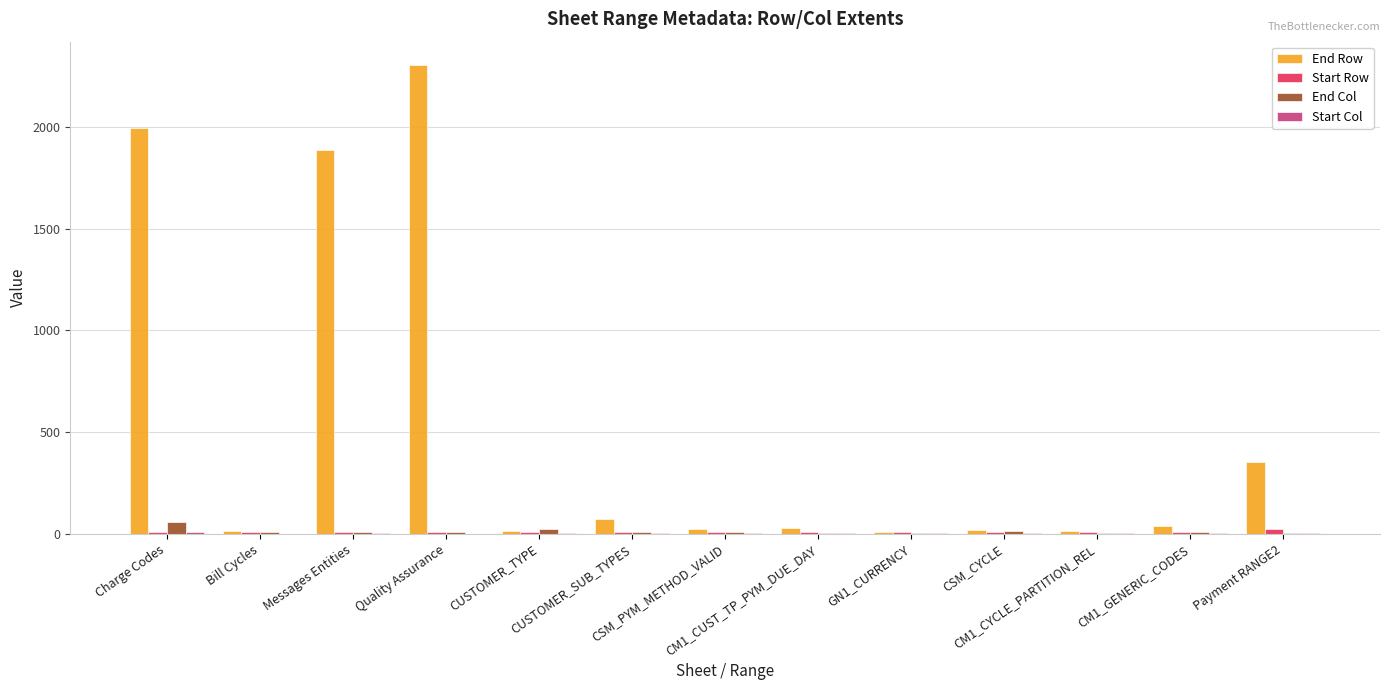

Which series has the largest total across all categories?

End Row